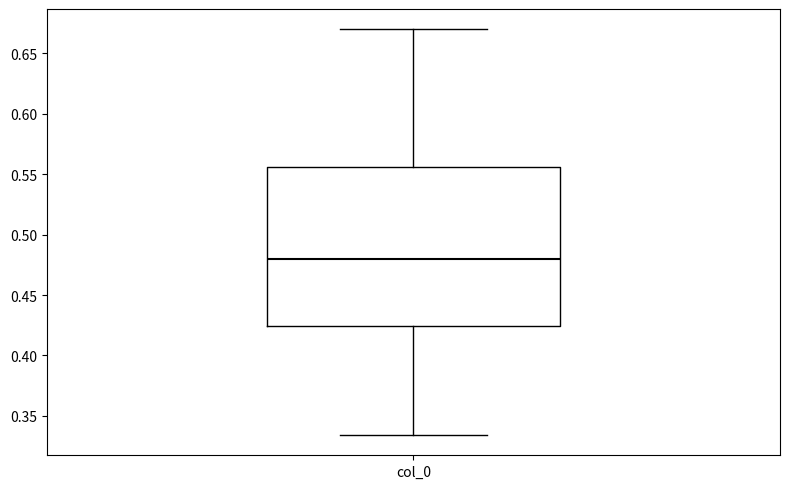

Transcribe this box plot: give where the median line is, the range the box spans, and where the two whiskers end, as read against the y-axis. The values are not printed on the chart, so give them approximately, as read against the axis.

median 0.480, box 0.425 to 0.555, whiskers 0.335 to 0.670